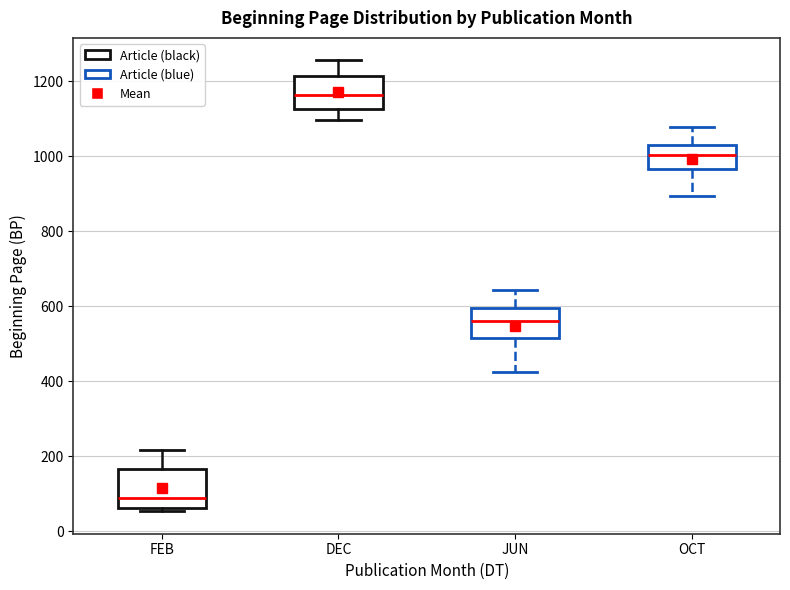

Reading left to right, transcribe this box plot: for each box, give where its median line is, the range the box spans, and where its two whiskers end, as read against the y-axis. The values are not printed on the chart, so give them approximately, as read against the axis.

FEB: median 80, box 60 to 160, whiskers 60 (just below the box's lower edge) to 220
DEC: median 1160, box 1120 to 1220, whiskers 1100 to 1260
JUN: median 560, box 520 to 600, whiskers 420 to 640
OCT: median 1000, box 960 to 1040, whiskers 900 to 1080